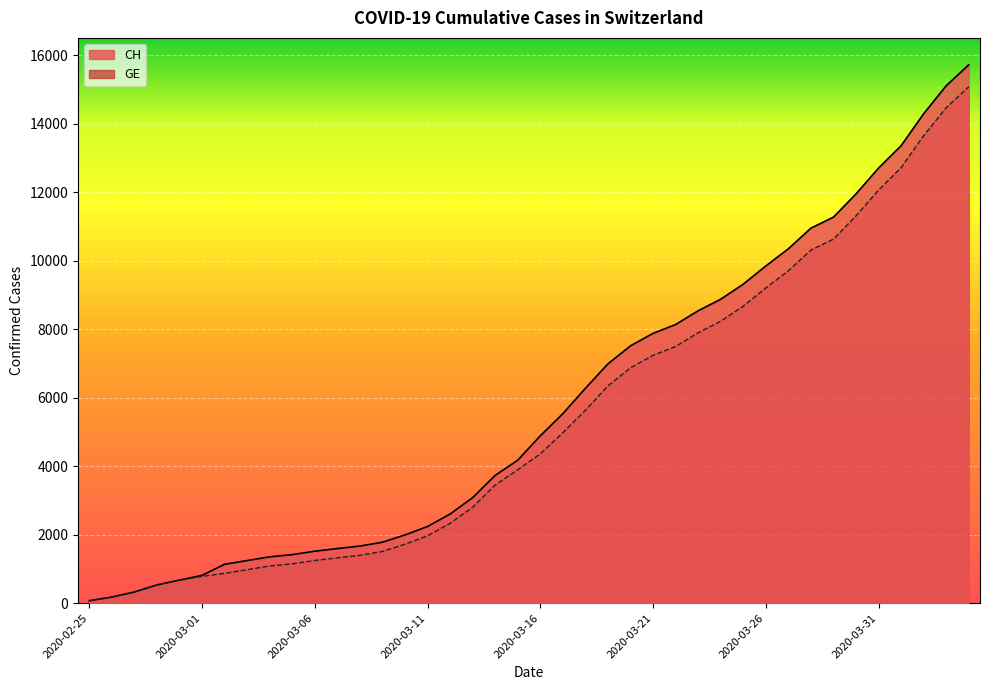

What position from the left is 2020-02-25?

1